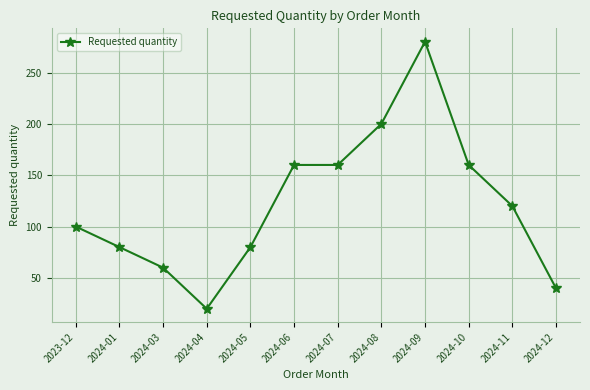

What is the sum of all values?

1460